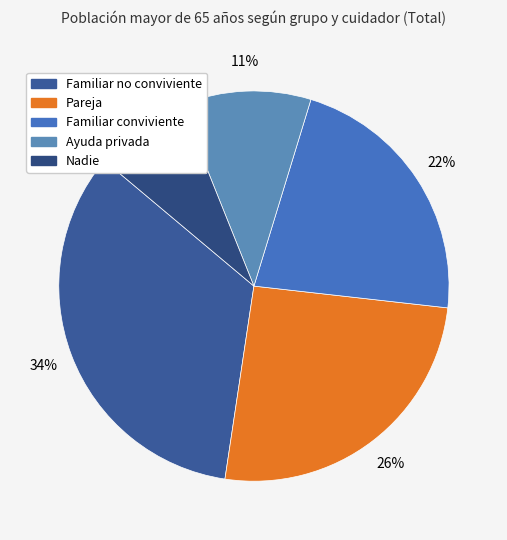

Count the number of slices in the pie.

5